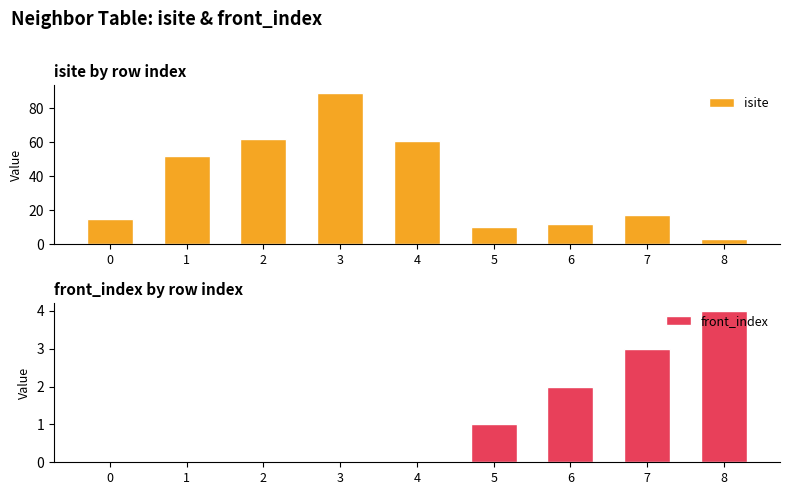

Reading left to right, what are all the values shown in this chart?

isite: 0=15	1=52	2=62	3=89	4=61	5=10	6=12	7=17	8=3
front_index: 0=0	1=0	2=0	3=0	4=0	5=1	6=2	7=3	8=4